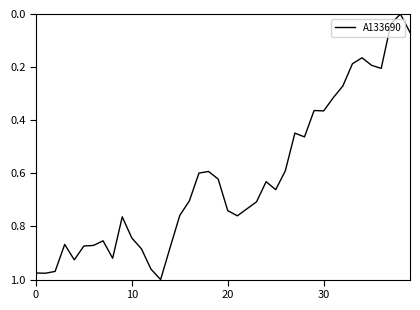

Which category has the highest value across all series?

13